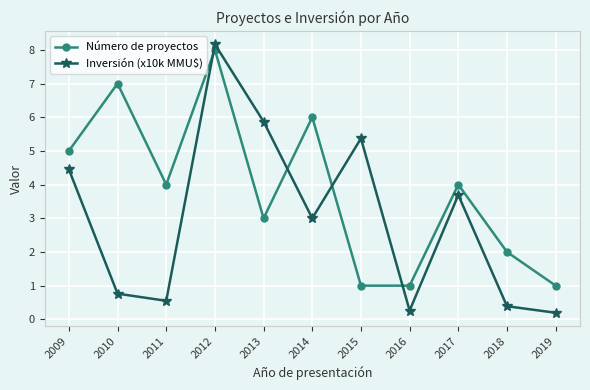

What is the difference between the Inversión (x10k MMU$) values at 2015 and 2012?

2.8